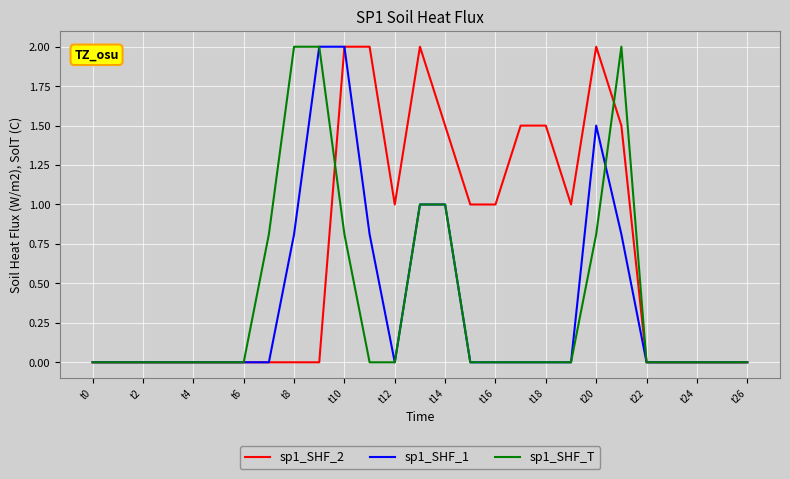

Does the chart have visible grid lines?

Yes